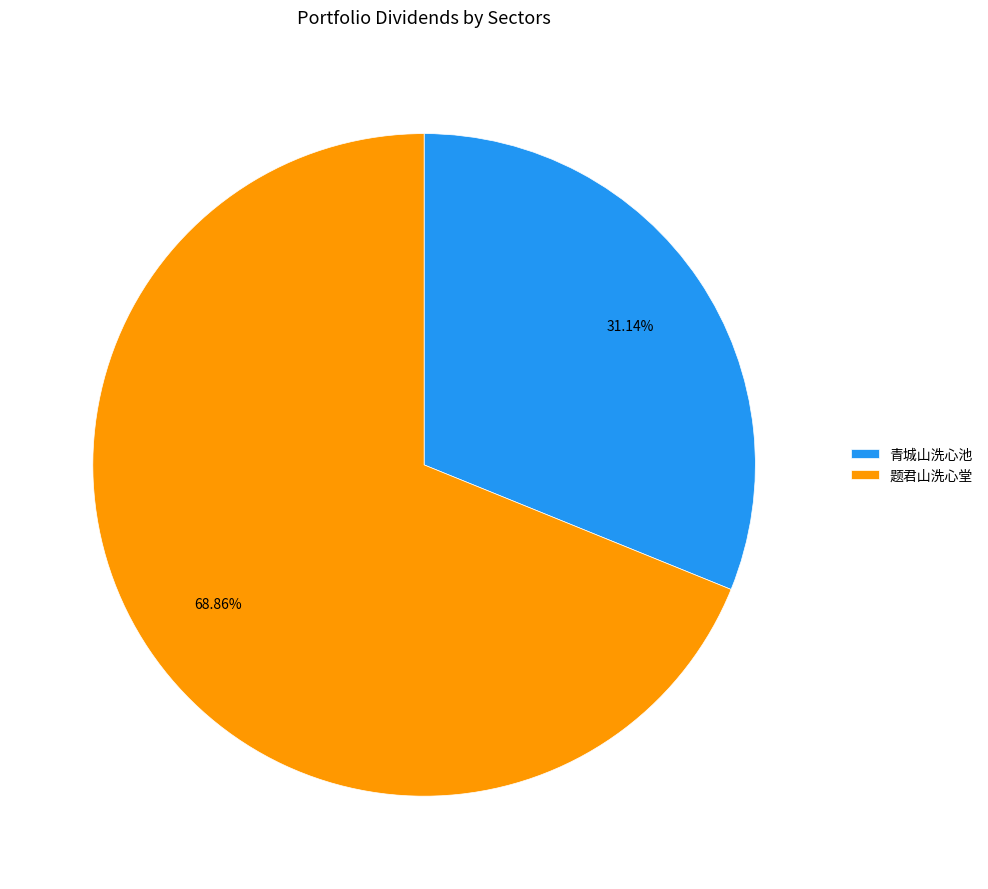

Which slice is the largest?

题君山洗心堂